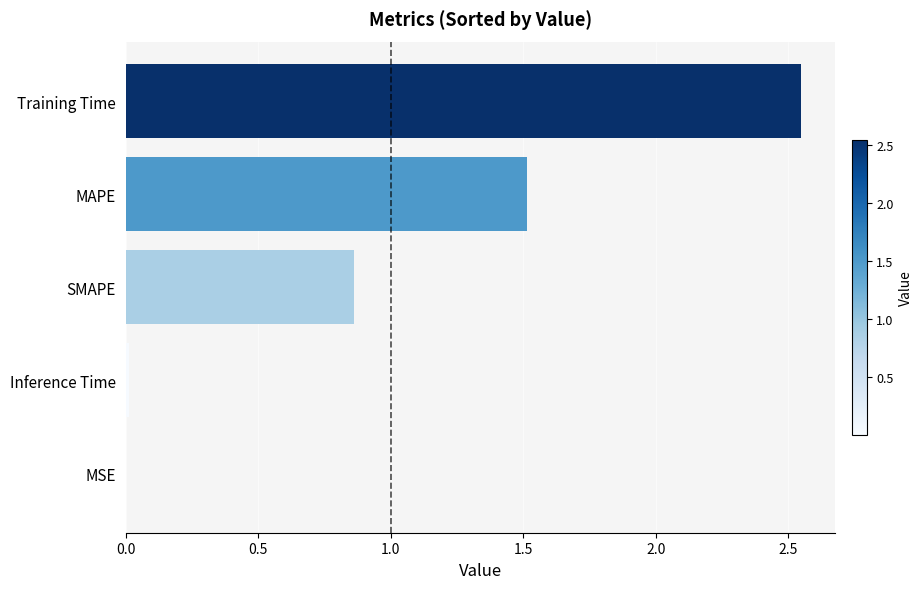

Are the bars horizontal?

Yes